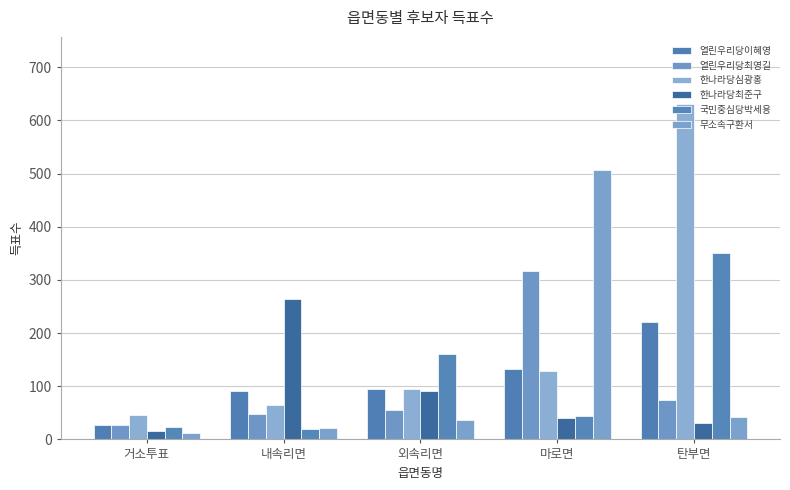

What is the label of the 3rd bar from the left?

외속리면